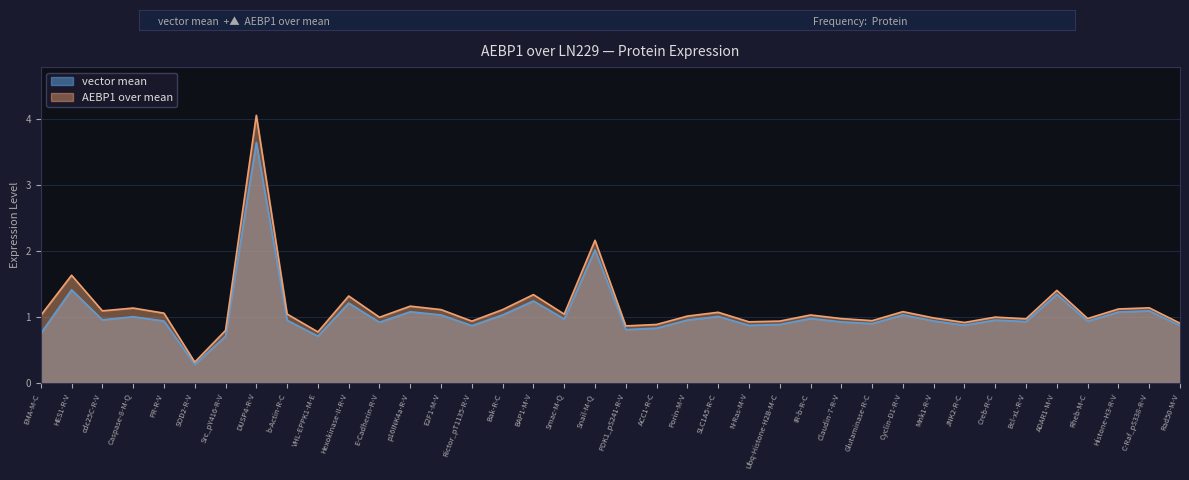

Which series has the largest total across all categories?

AEBP1 over mean